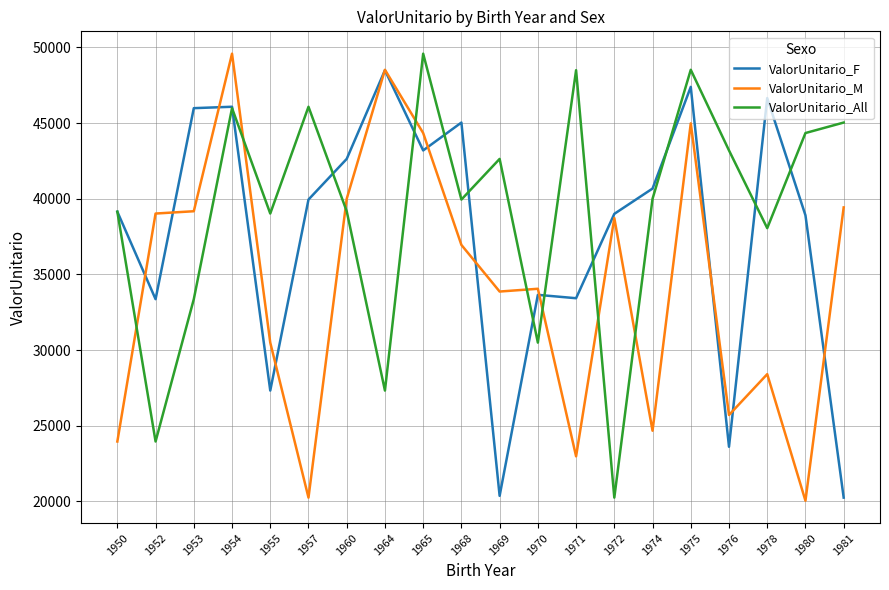

Does the chart display data point markers on the line(s)?

No